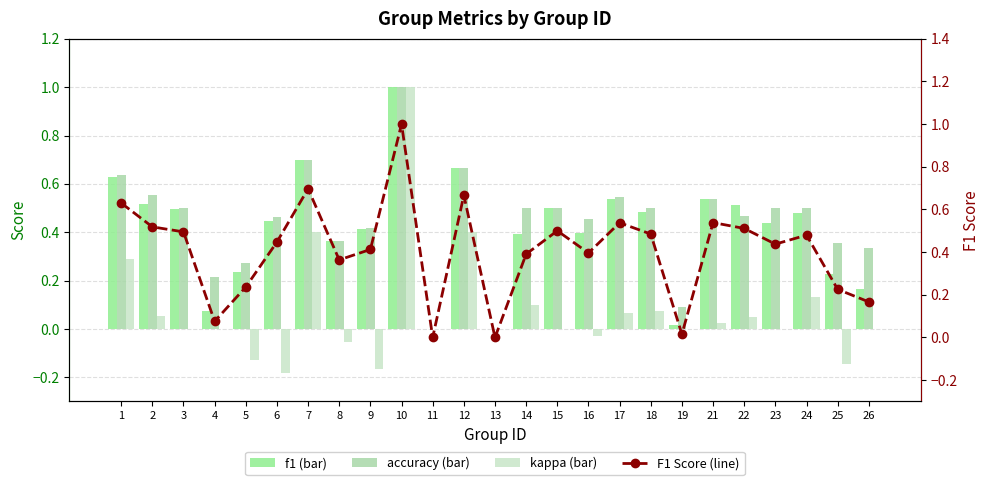

List the labels in order of kappa value, smallest first.

6, 9, 25, 5, 8, 16, 3, 4, 11, 13, 15, 19, 23, 26, 21, 22, 2, 17, 18, 14, 24, 1, 7, 12, 10